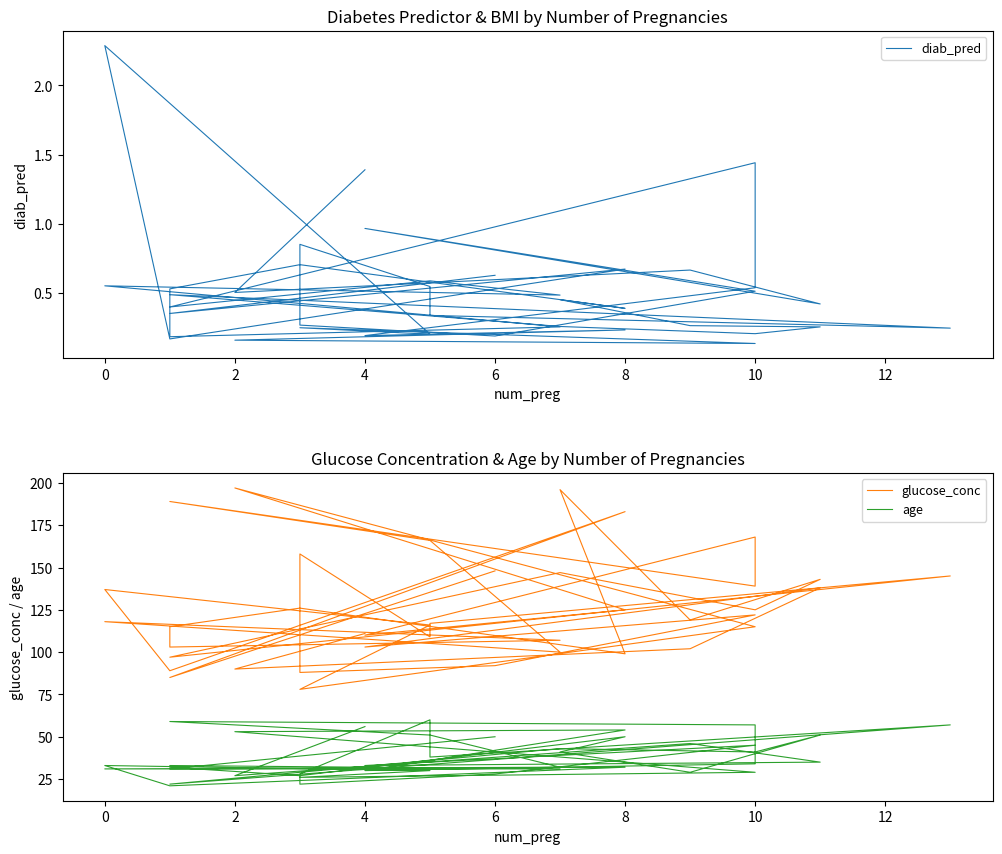

Is it true that diab_pred equals 0.1 at 28?

False